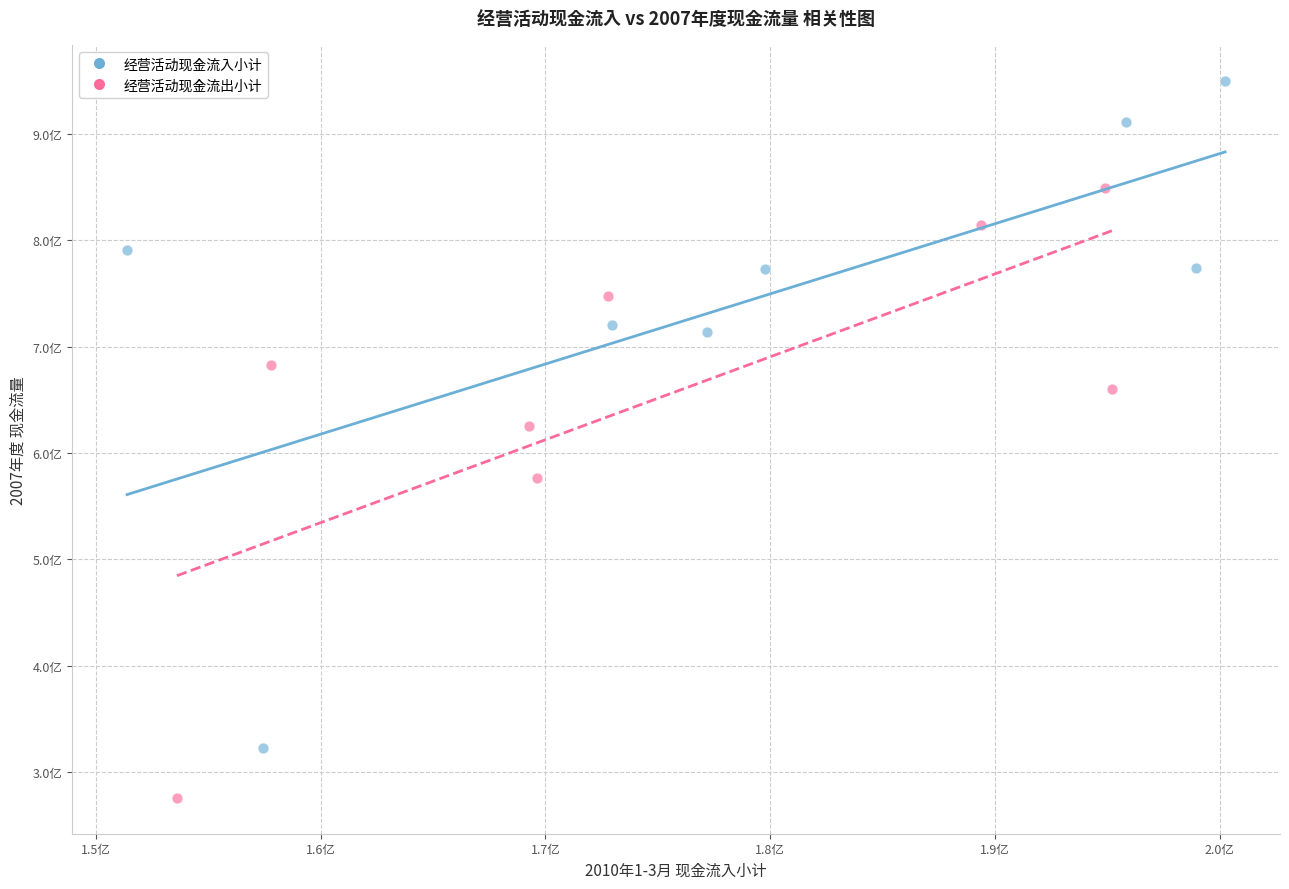

What are all the series names shown in the legend?

经营活动现金流入小计, 经营活动现金流出小计